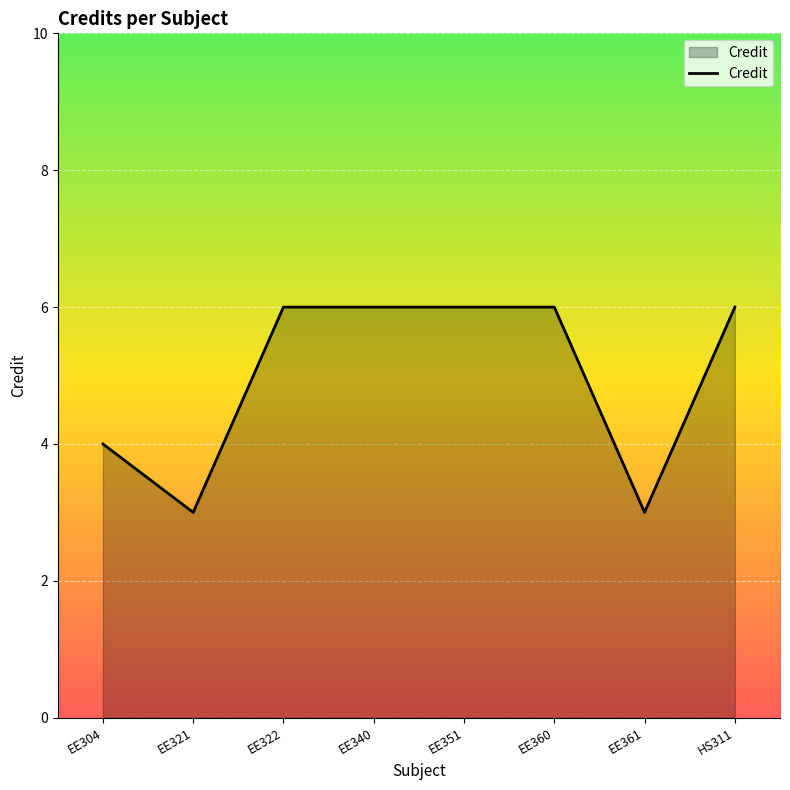

Which has a higher value, EE360 or EE304?

EE360